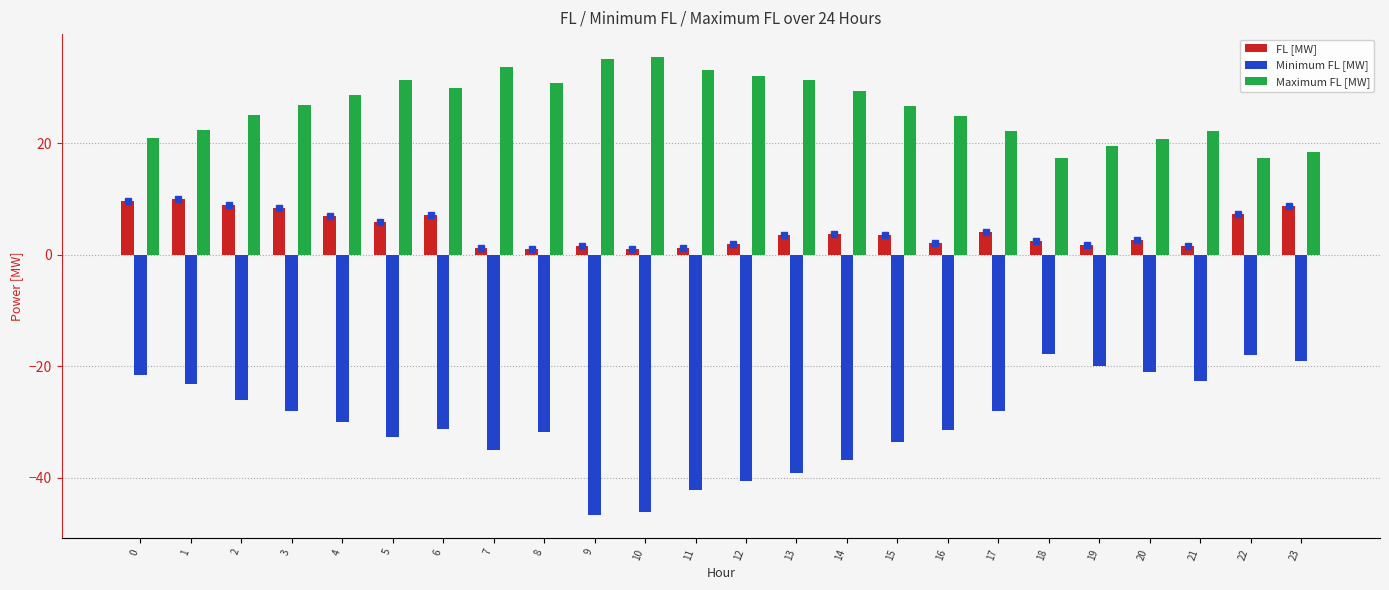

What is the lowest value of the FL [MW] series?

0.9